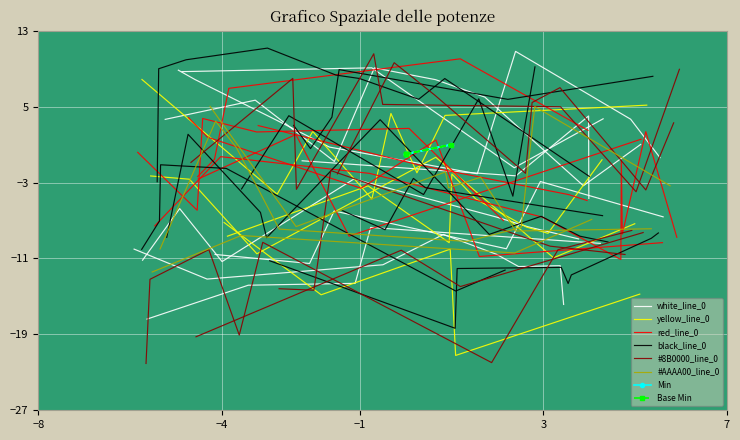

True or false: Base Min and Min cross at least once.

False